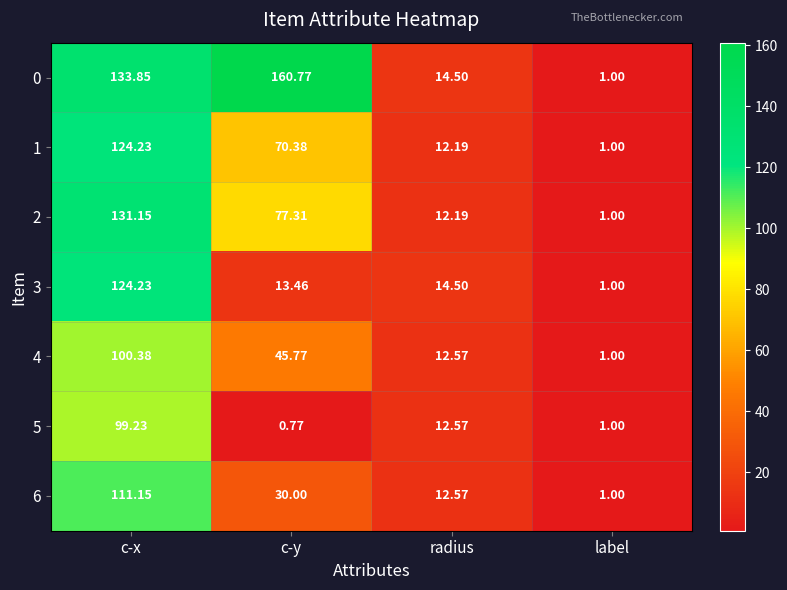

Rank the categories by 0 value from highest to lowest.

c-y, c-x, radius, label